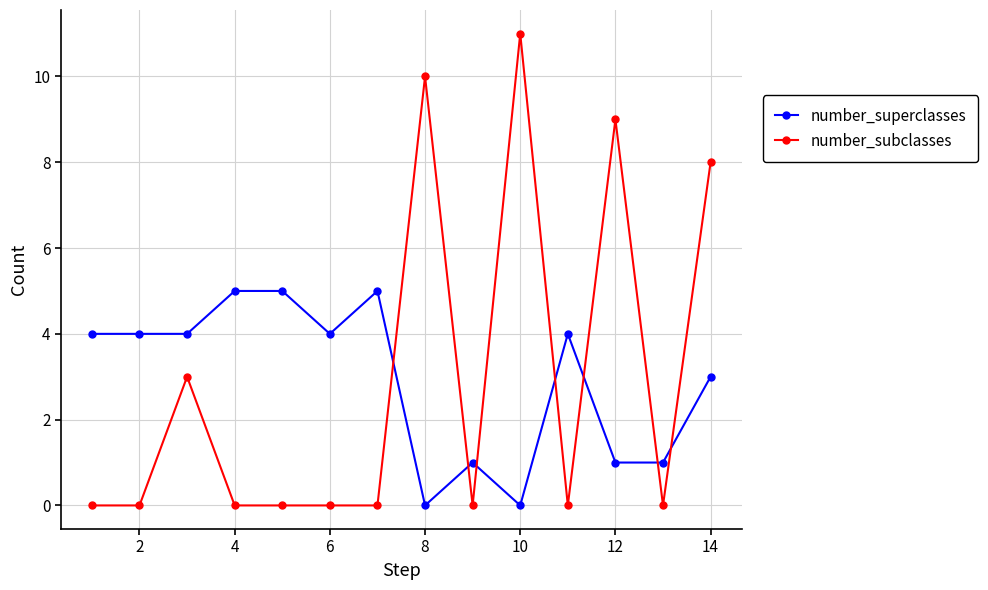

At how many categories does at least one series exceed 6?

4